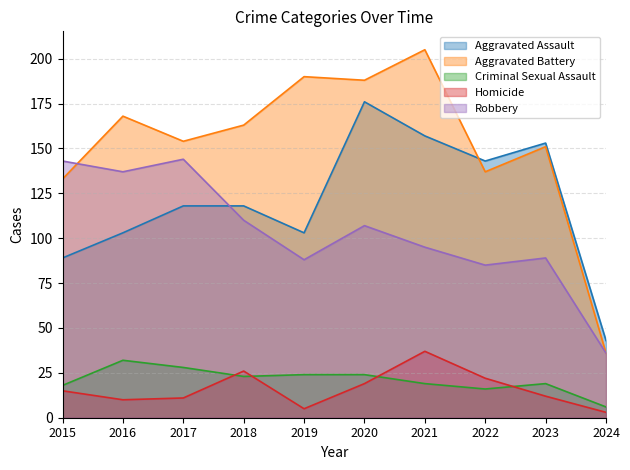

Which series has the widest spread of values?

Aggravated Battery